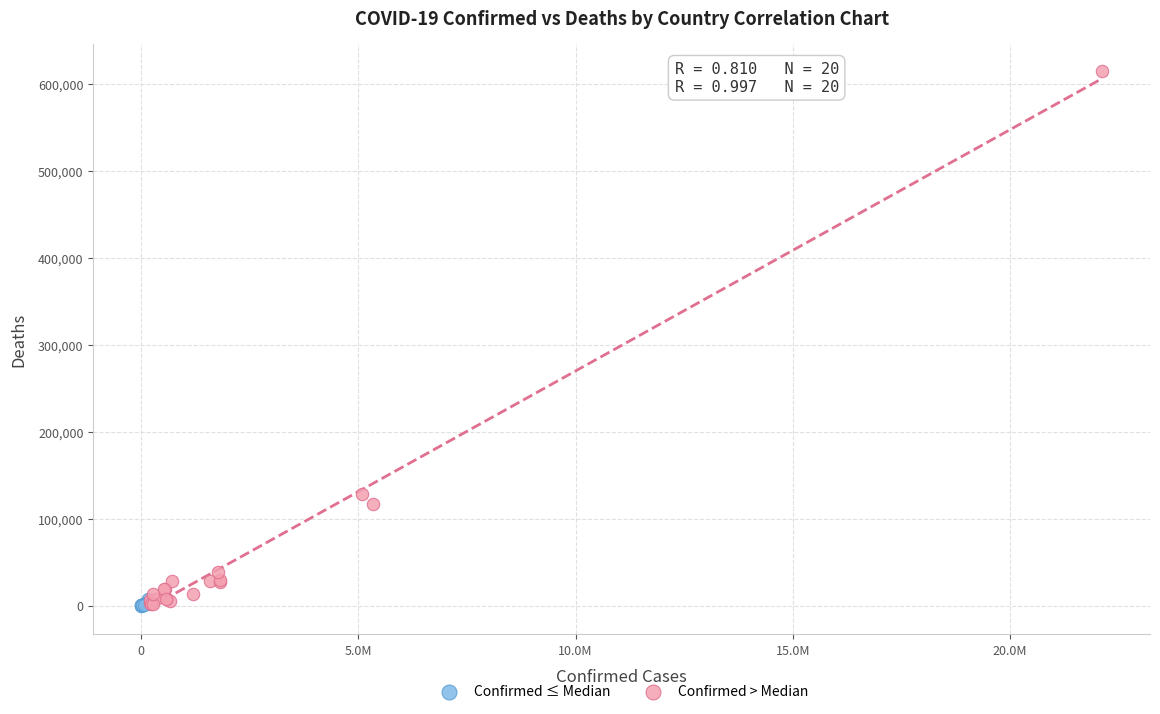

Which series has the widest spread of Y values?

Confirmed > Median